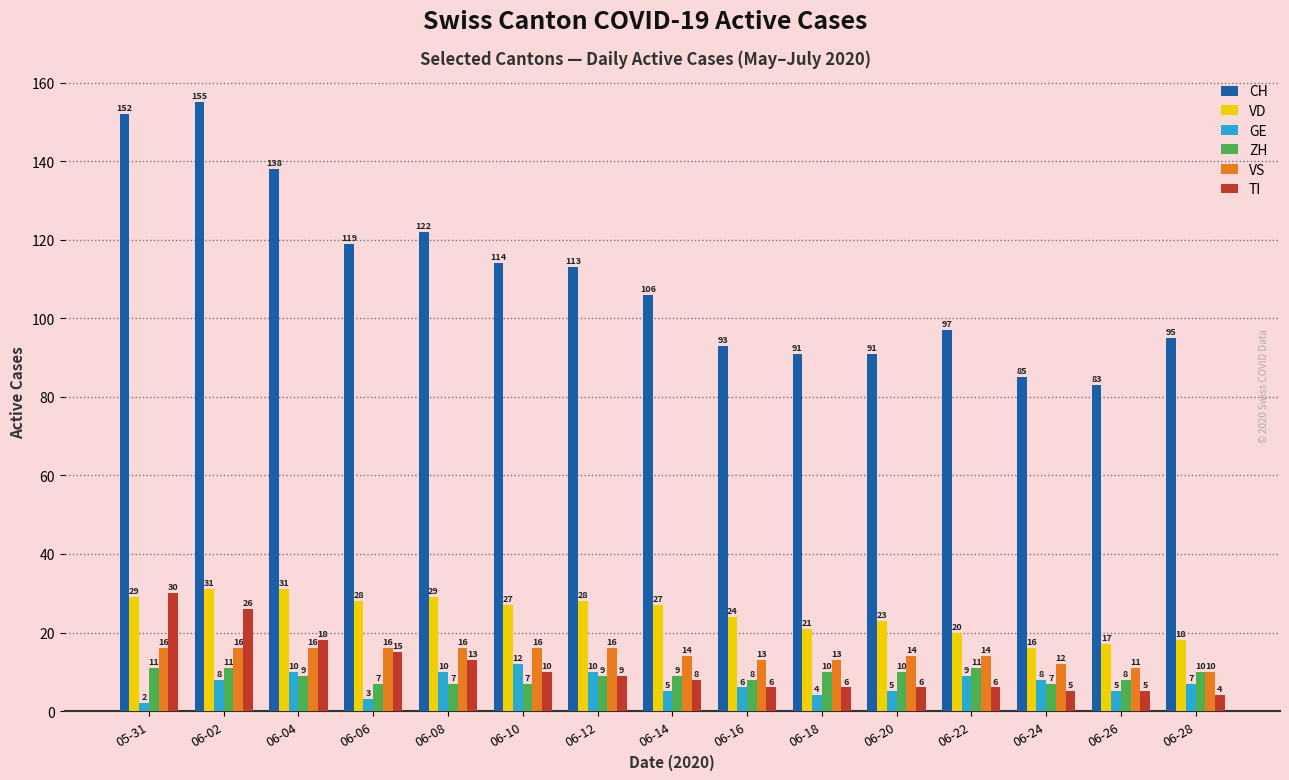

What is the difference between the maximum and minimum values in the VS series?

6